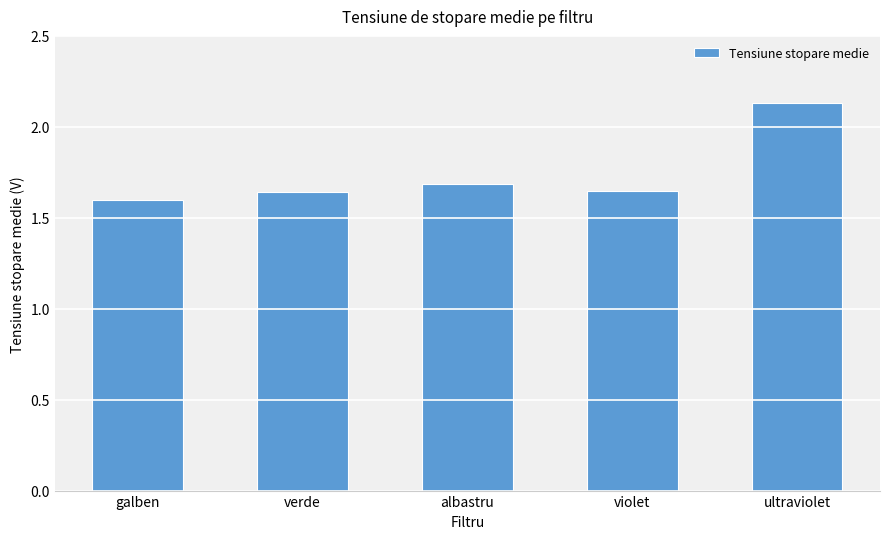

Read the value at albastru.

1.7